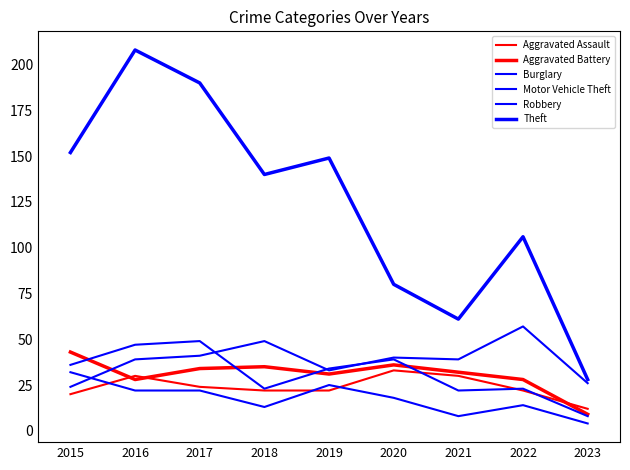

True or false: Theft has more than 2 interior local peaks.

True